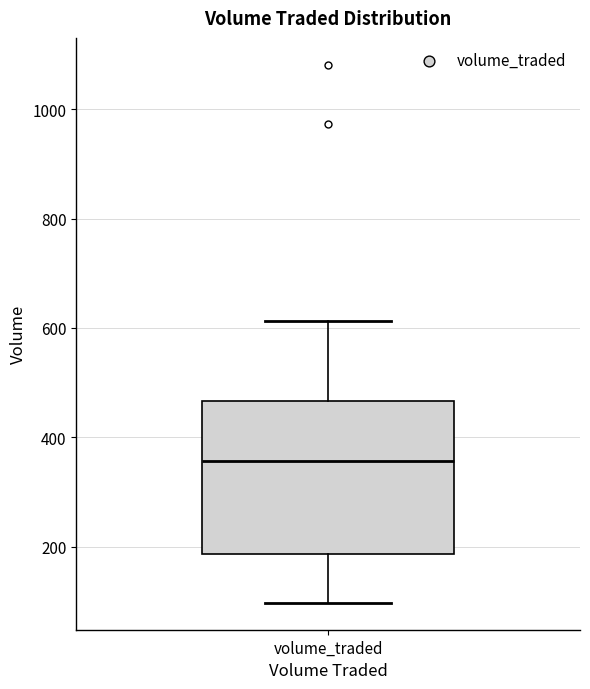

Read this box plot against the y-axis: the position of the median line, the range covered by the box, and the ends of both whiskers. The values are not printed on the chart, so give them approximately, as read against the axis.

median 360, box 180 to 460, whiskers 100 to 620